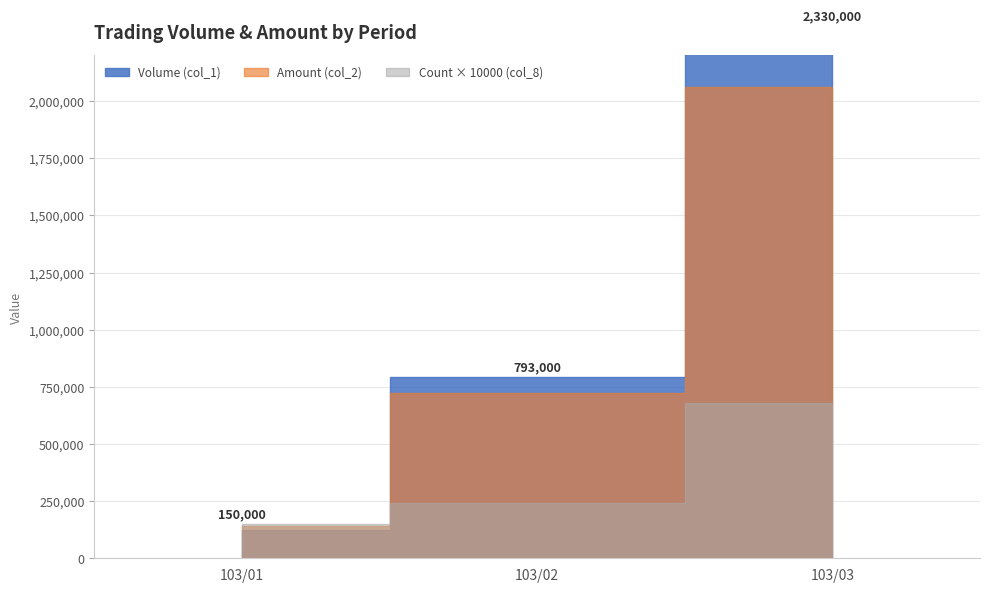

Read the Amount (col_2) value at 15, to the nearest 50.

16600